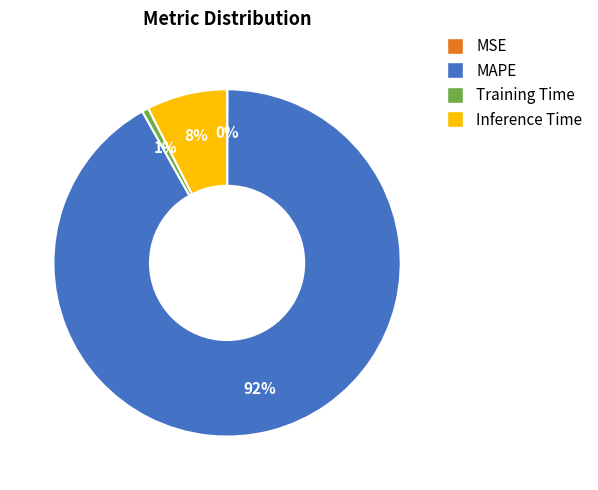

What is the ratio of the value at Inference Time to the value at MAPE?

0.1